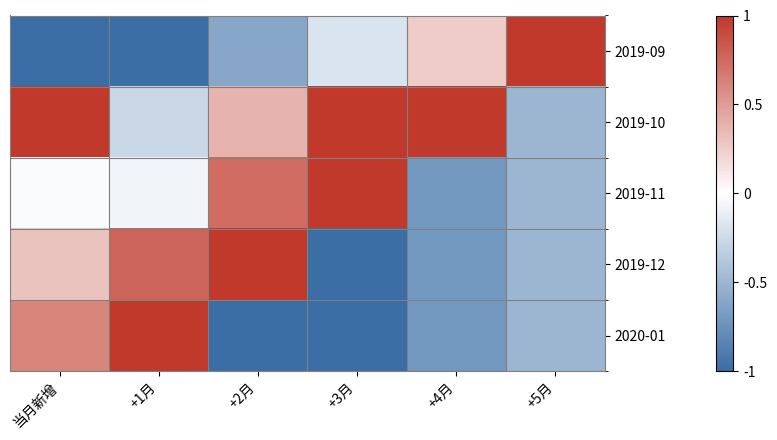

Which series changed the most between +2月 and +4月?

2019-12